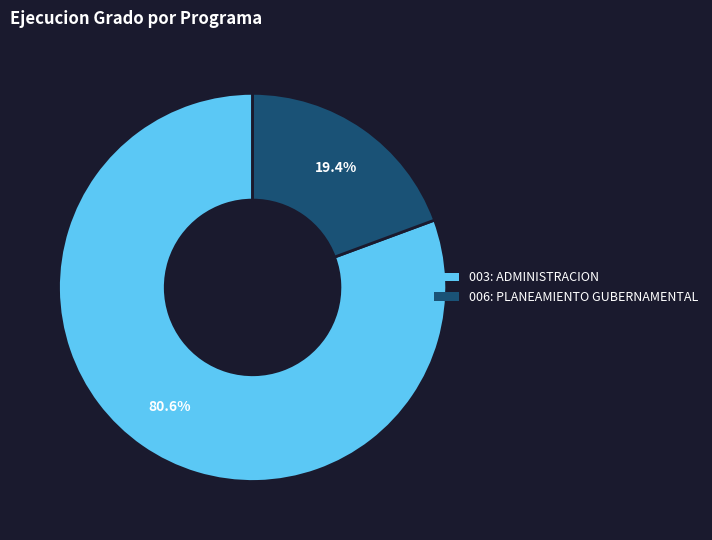

To the nearest percent, what is the difference between the 006: PLANEAMIENTO GUBERNAMENTAL and 003: ADMINISTRACION slice percentages?

61%